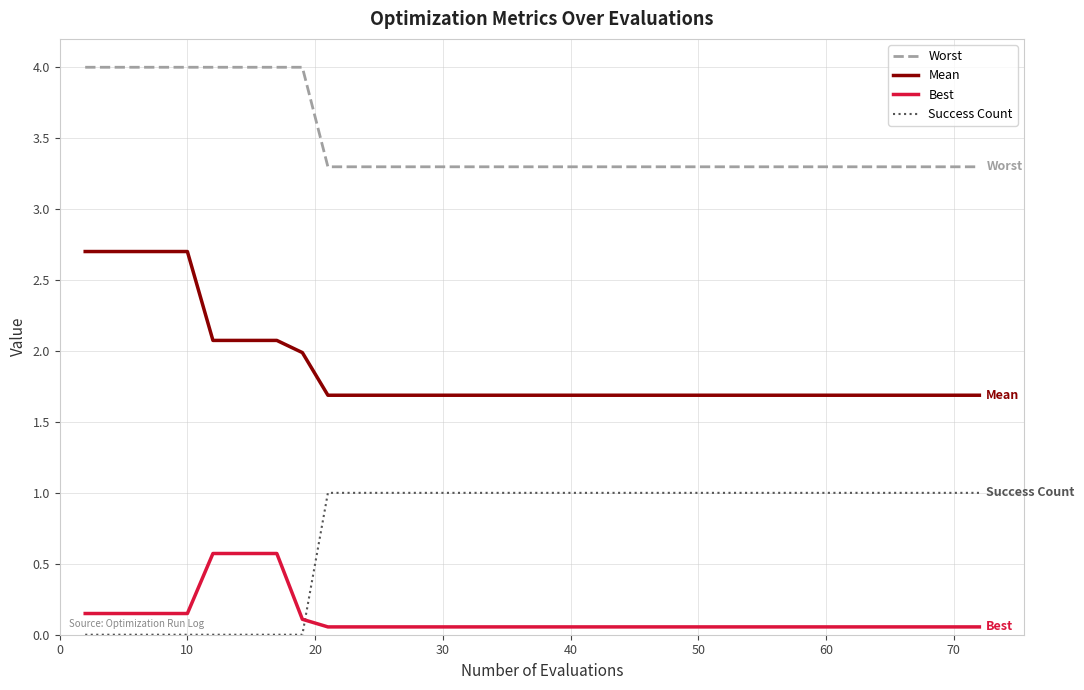

True or false: Mean and Worst cross at least once.

False